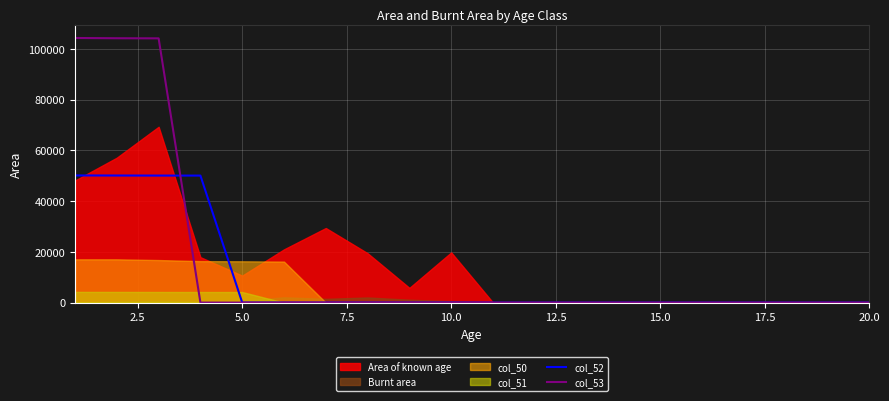

What is the average value of the col_53 series?

15624